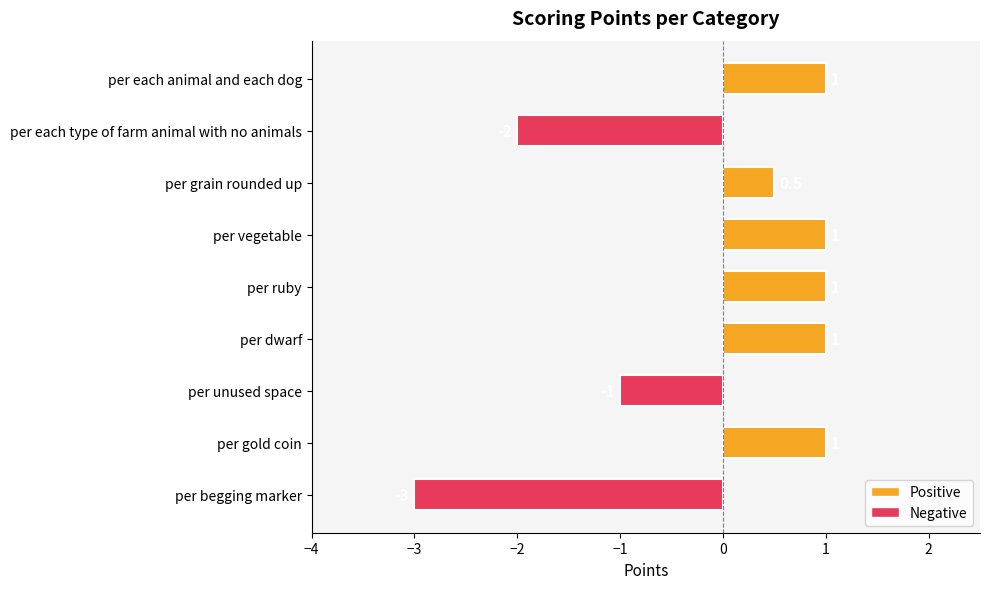

What is the label of the 5th bar from the top?

per ruby